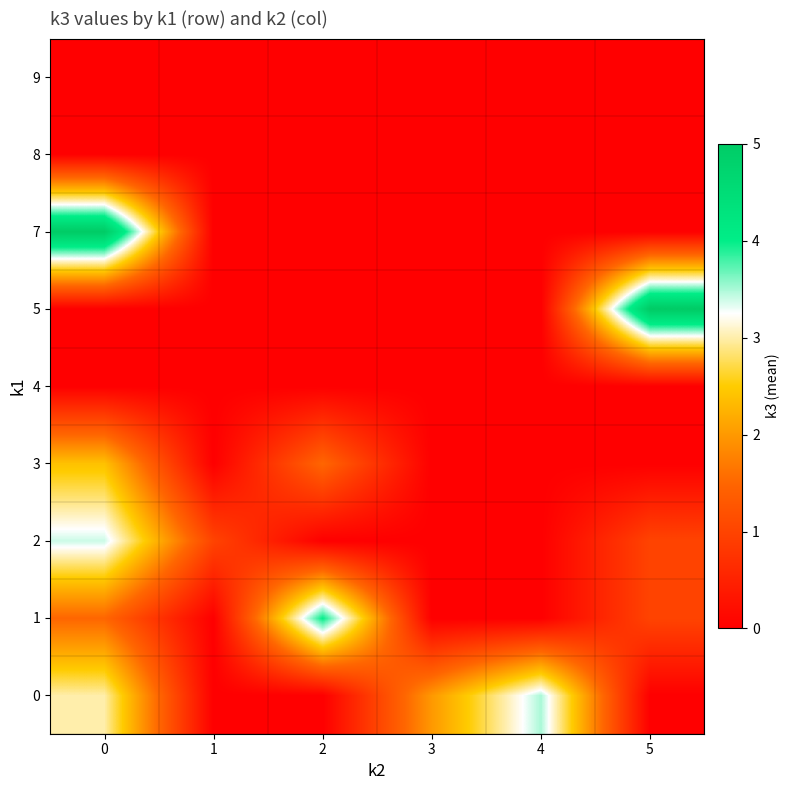

Which series changed the most between 0 and 5?

5